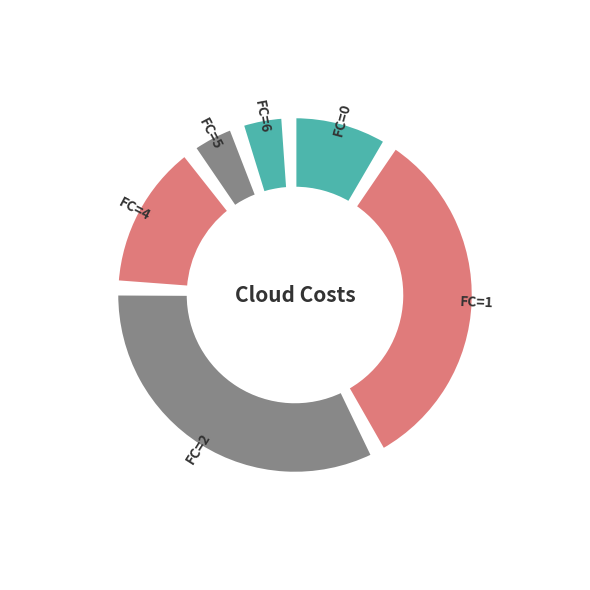

The 0 slice represents 10% of the pie. True or false?

True